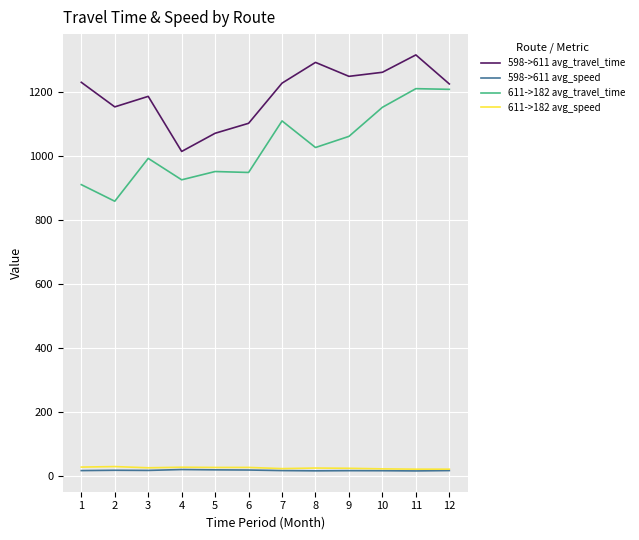

True or false: 598->611 avg_speed and 611->182 avg_travel_time intersect in this chart.

False